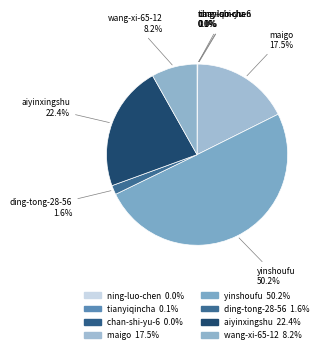

Combined, what portion of the pie is chan-shi-yu-6 and tianyiqincha?

0.1%